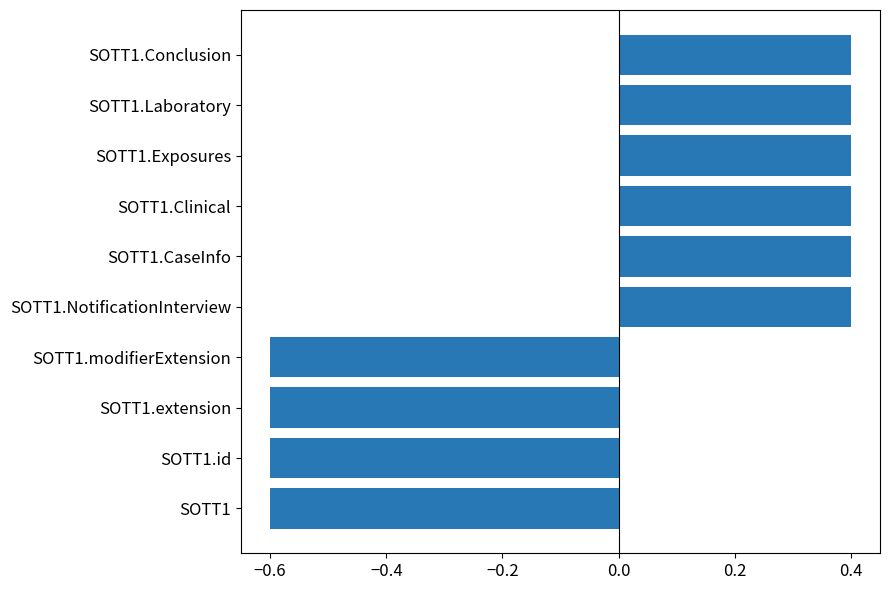

Are the bars horizontal?

Yes